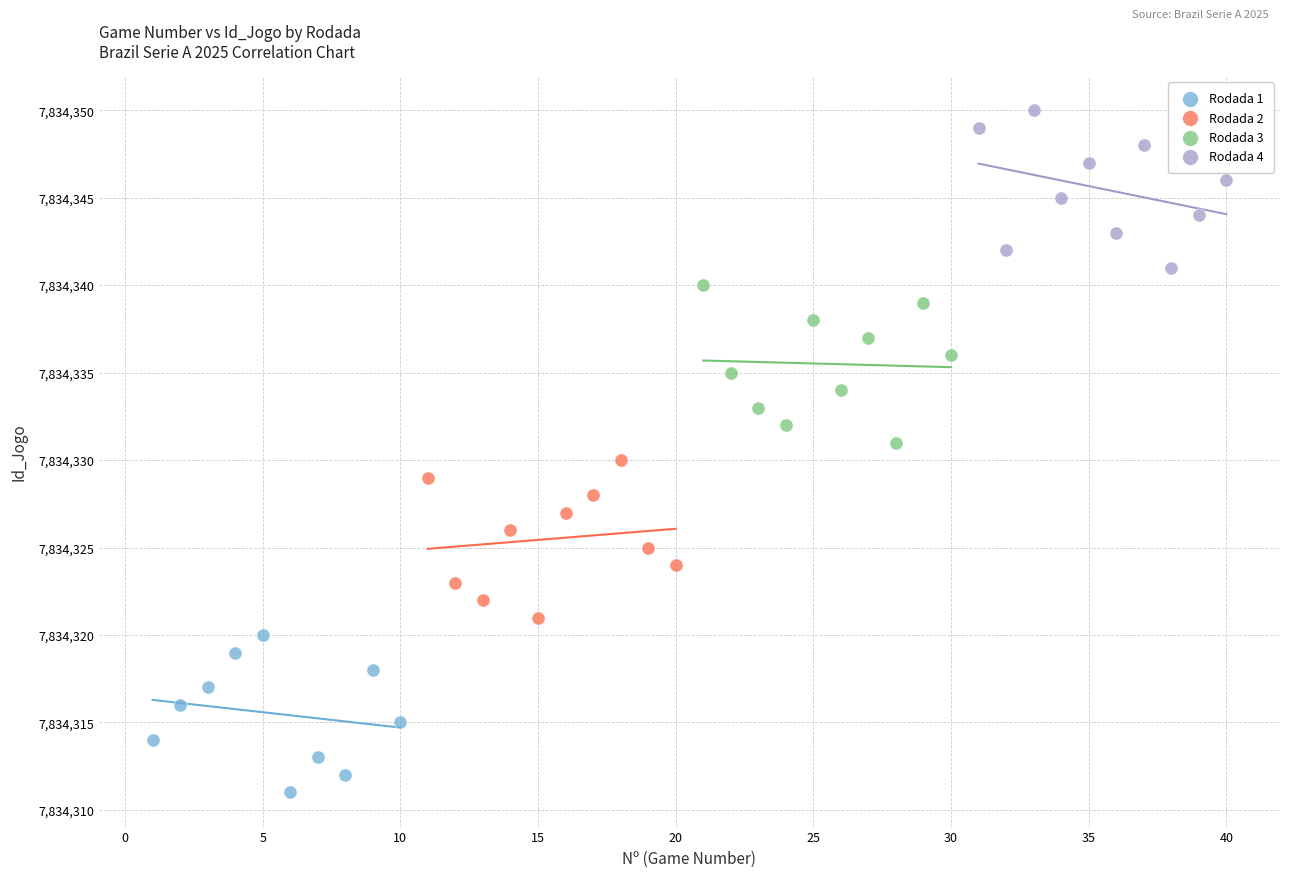

Which series reaches the maximum Y coordinate?

Rodada 4